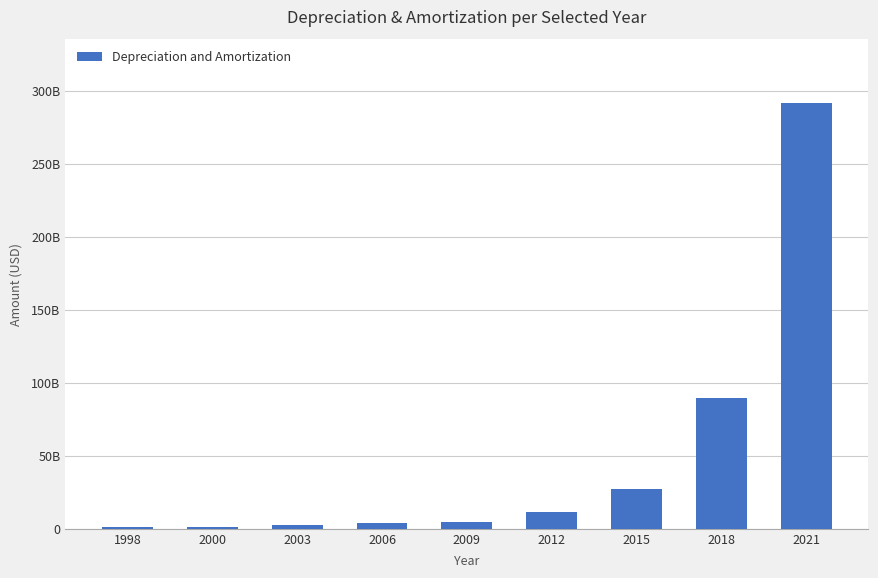

How many bars are there in total?

9